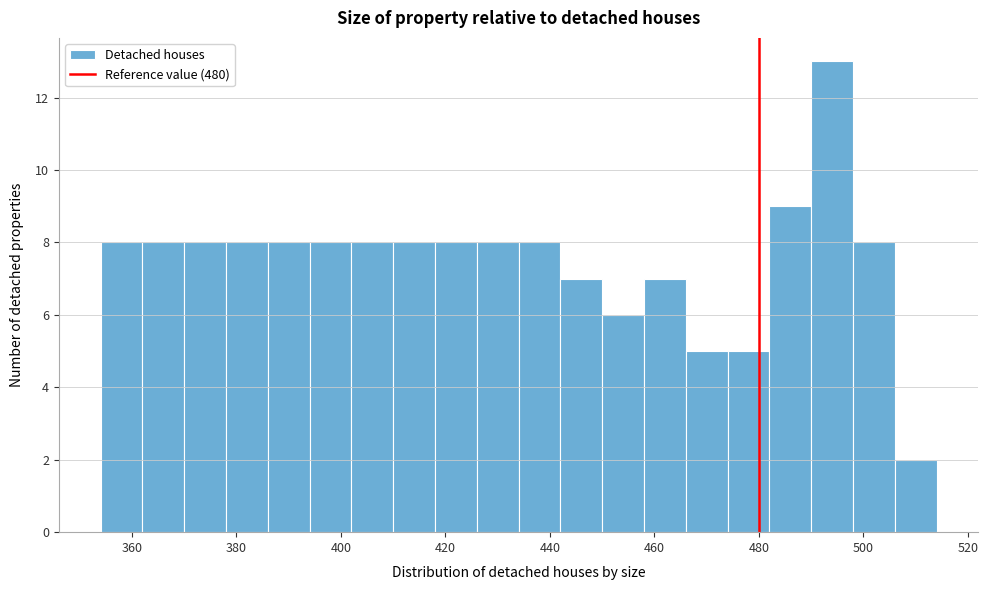

Which range on the x-axis has the tallest bar?

490 to 498